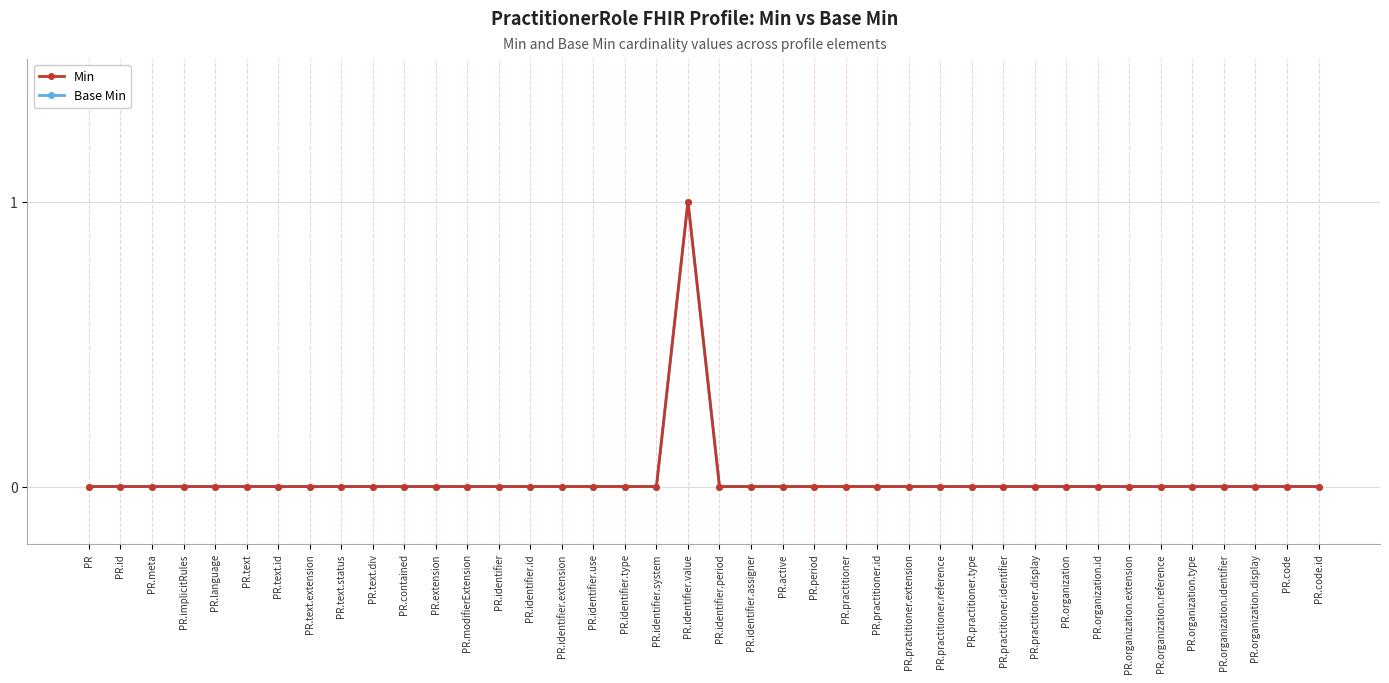

What is the maximum value shown in the chart?

1